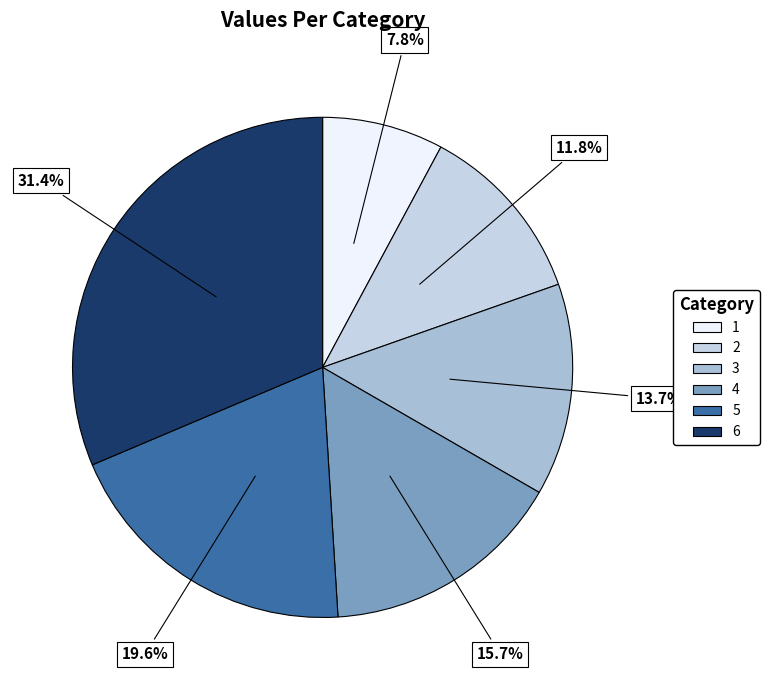

The 4 slice represents 16% of the pie. True or false?

True